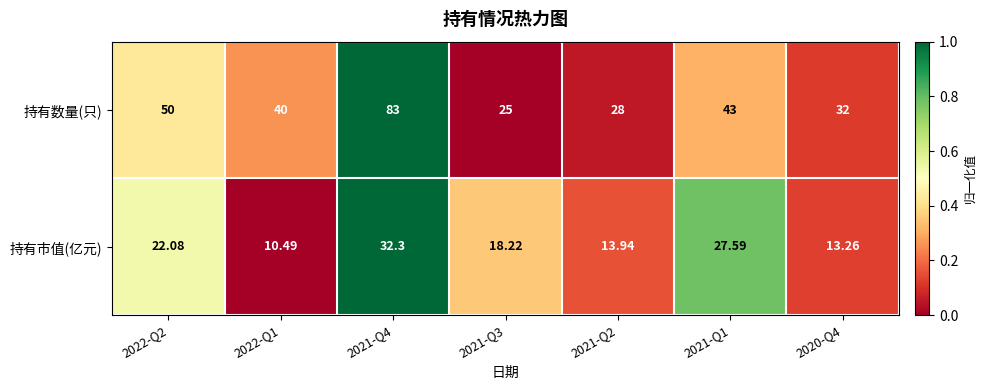

Which series has the largest range (max minus min)?

持有数量(只)